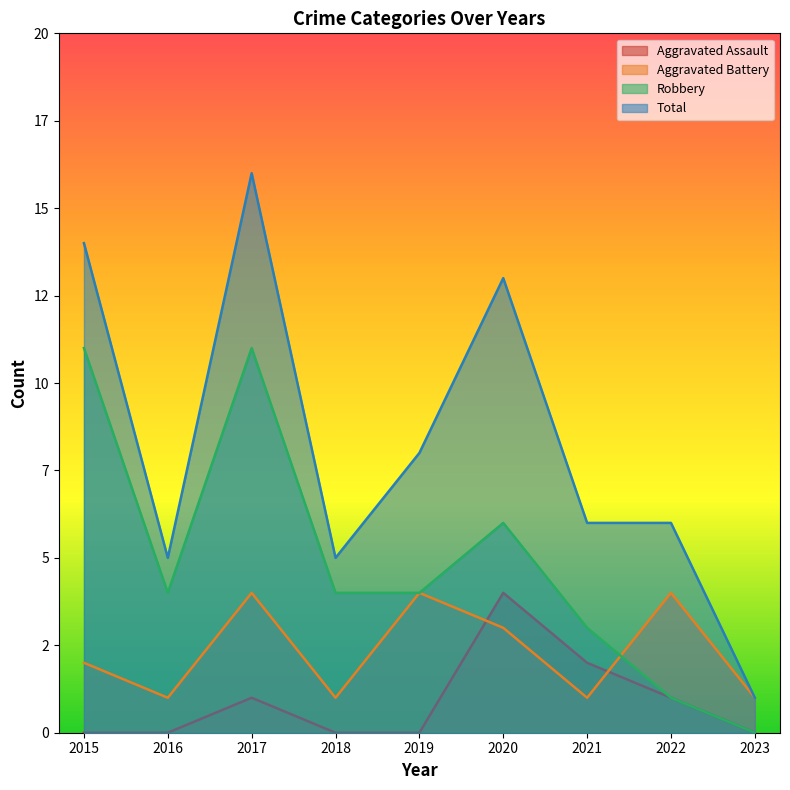

The Robbery series shows 4 at 2016. True or false?

True